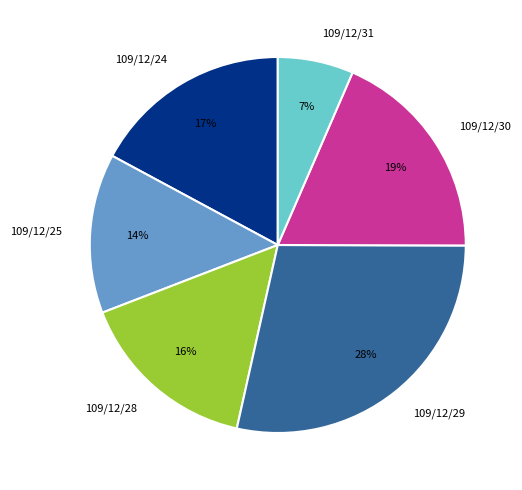

Count the number of slices in the pie.

6